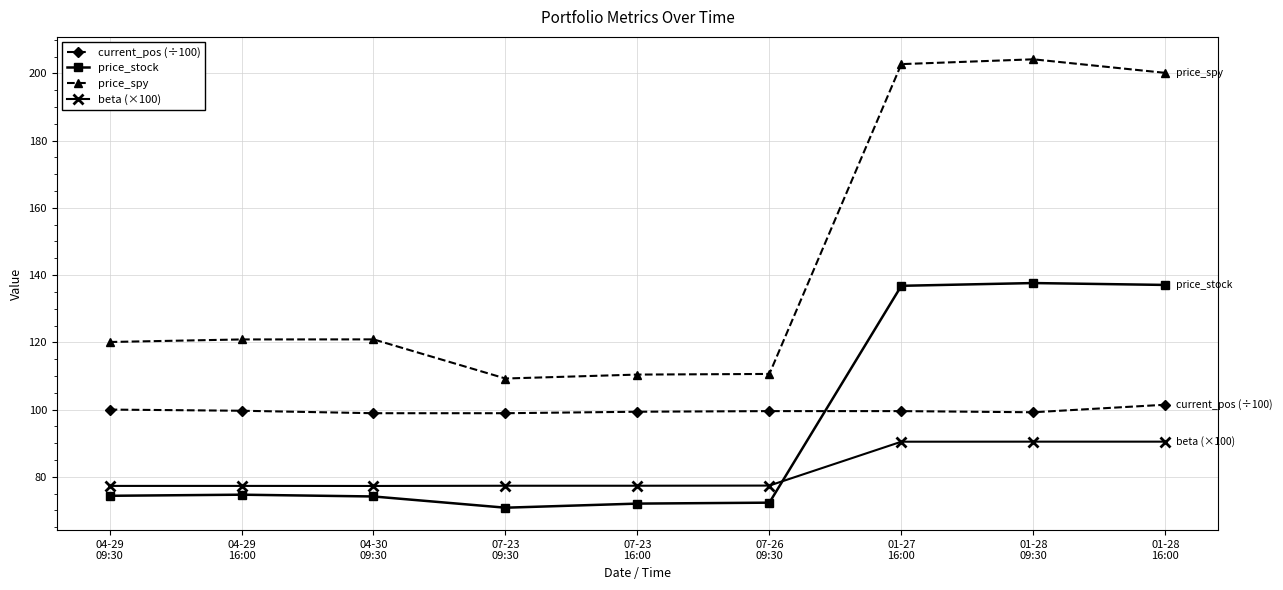

What is the sum of all beta (×100) values?

735.4